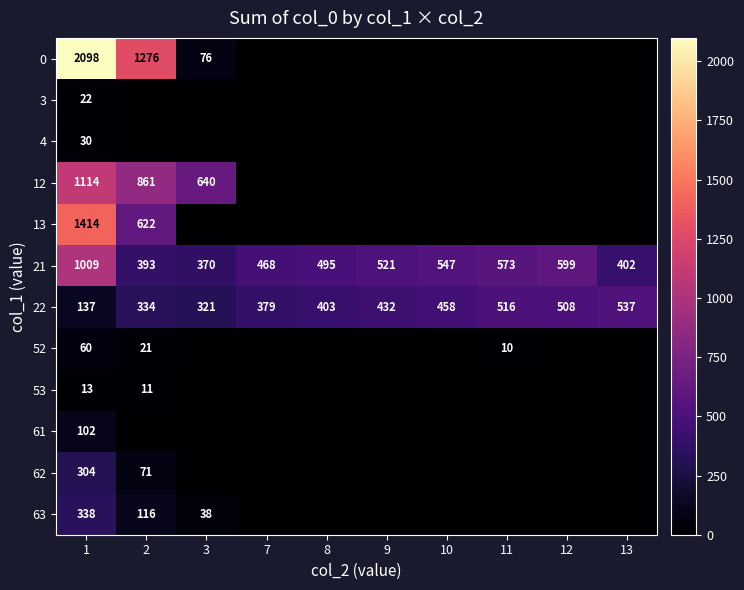

Between 1 and 13, which is larger?

1